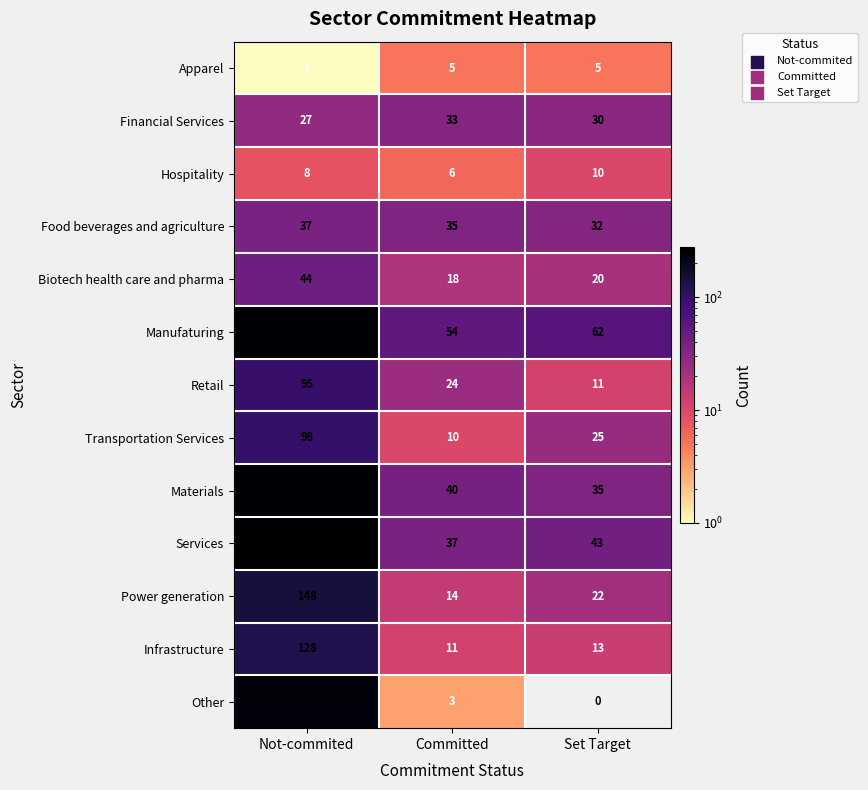

What is the difference between the Financial Services values at Committed and Not-commited?

6